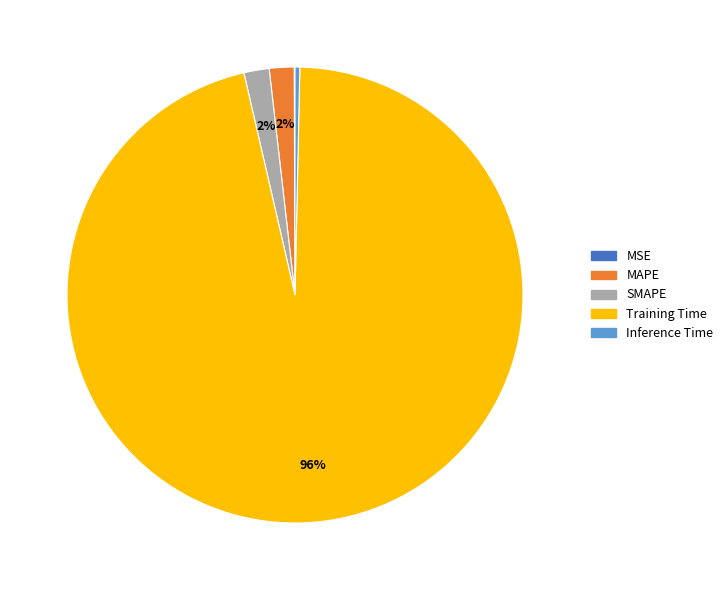

Which slice is the largest?

Training Time